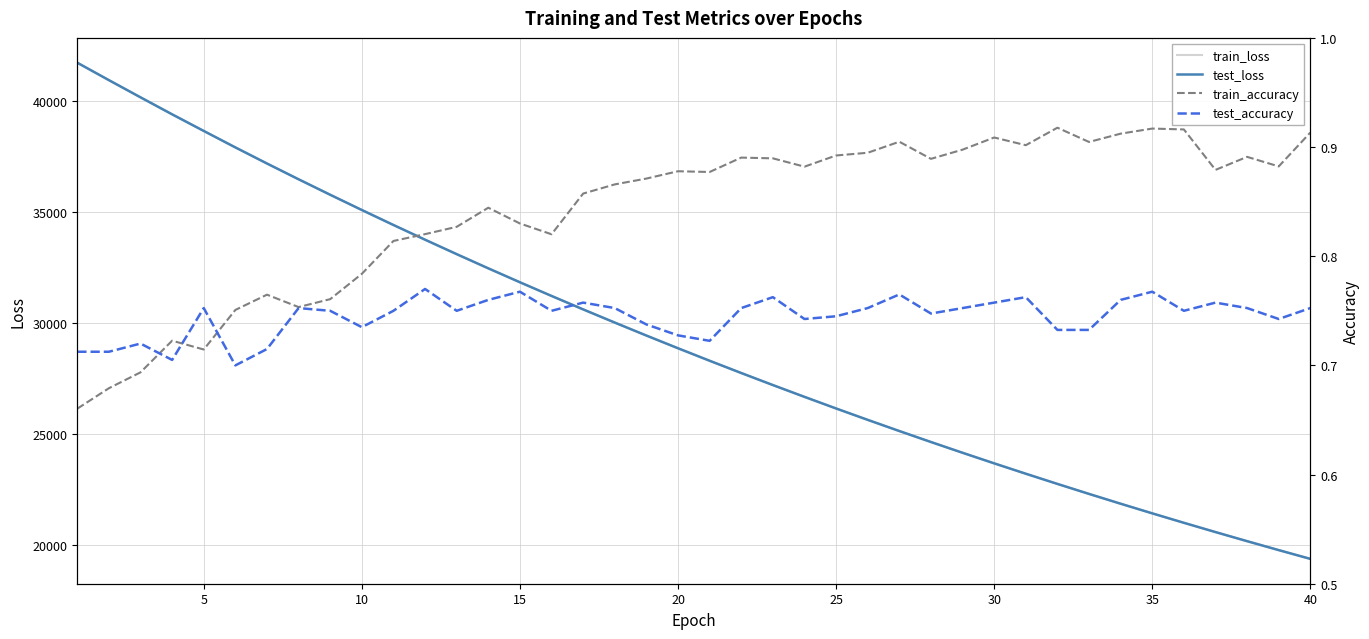

What is the value of the train_loss point at the 30th from the left?

23685.6